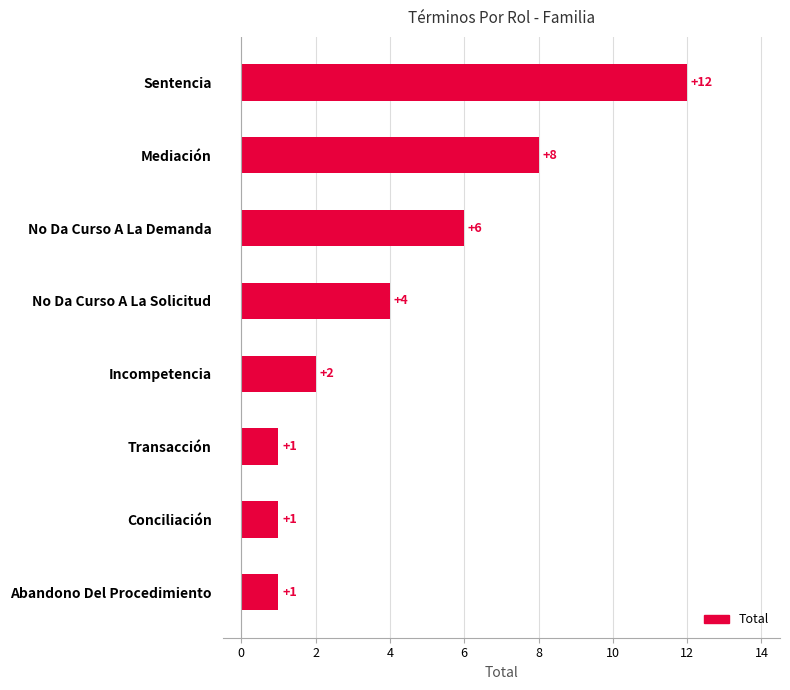

Is it true that the value at Conciliación is 0?

False